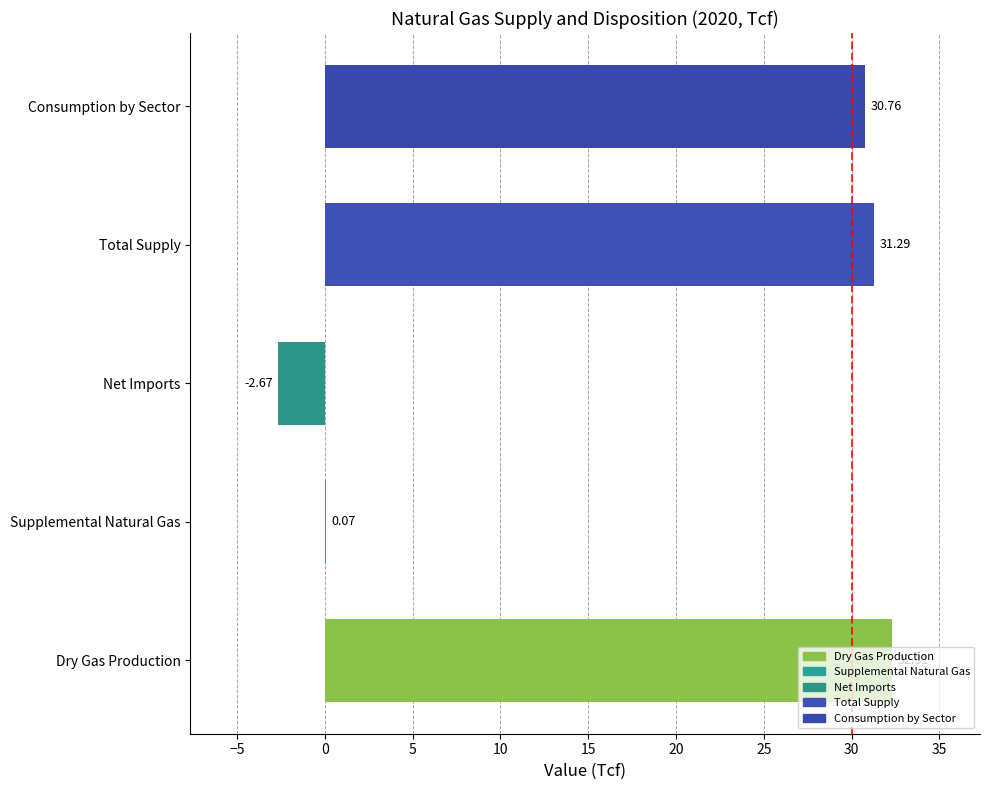

Which category has the highest value across all series?

Dry Gas Production